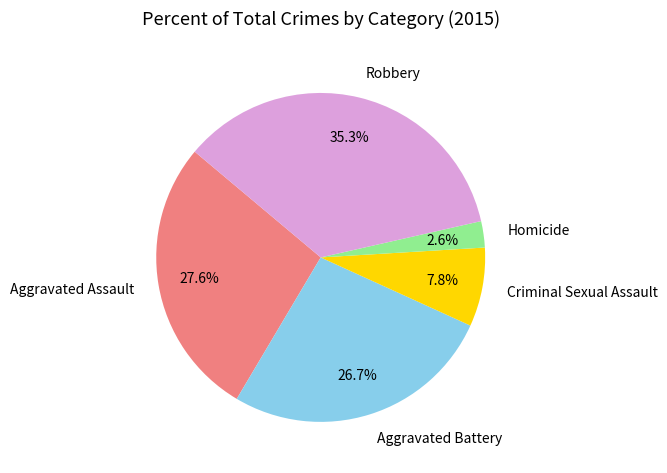

To the nearest percent, what is the difference between the largest and smallest slice percentages?

33%